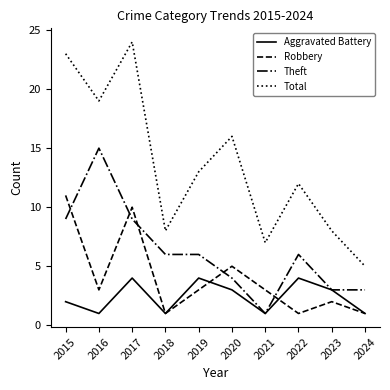

The value of Aggravated Battery at 2023 is 3. True or false?

True